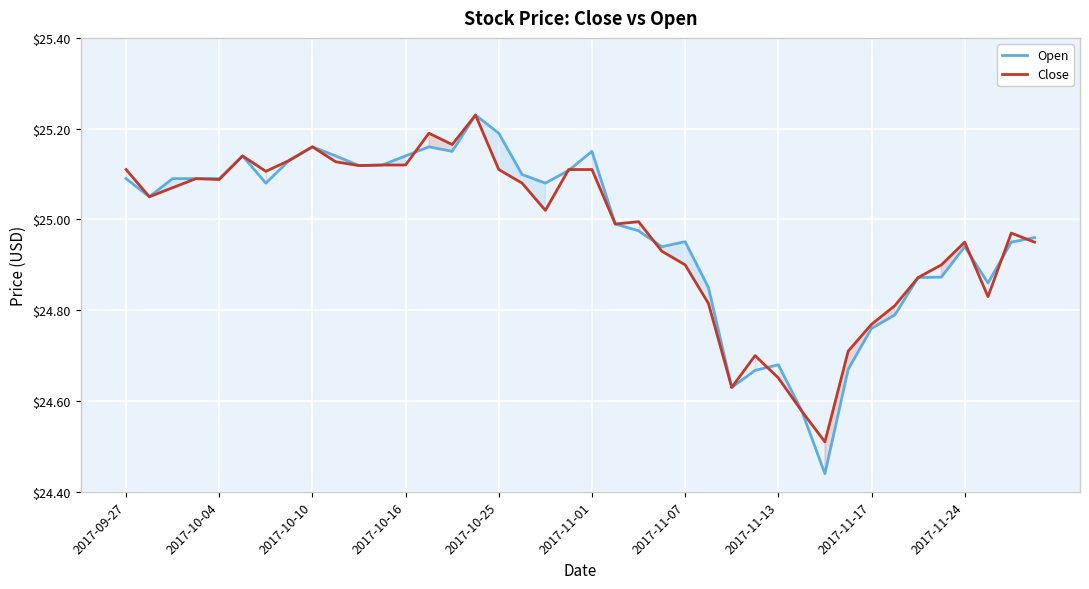

What is the value of the Open point at the 1st from the left?

25.1